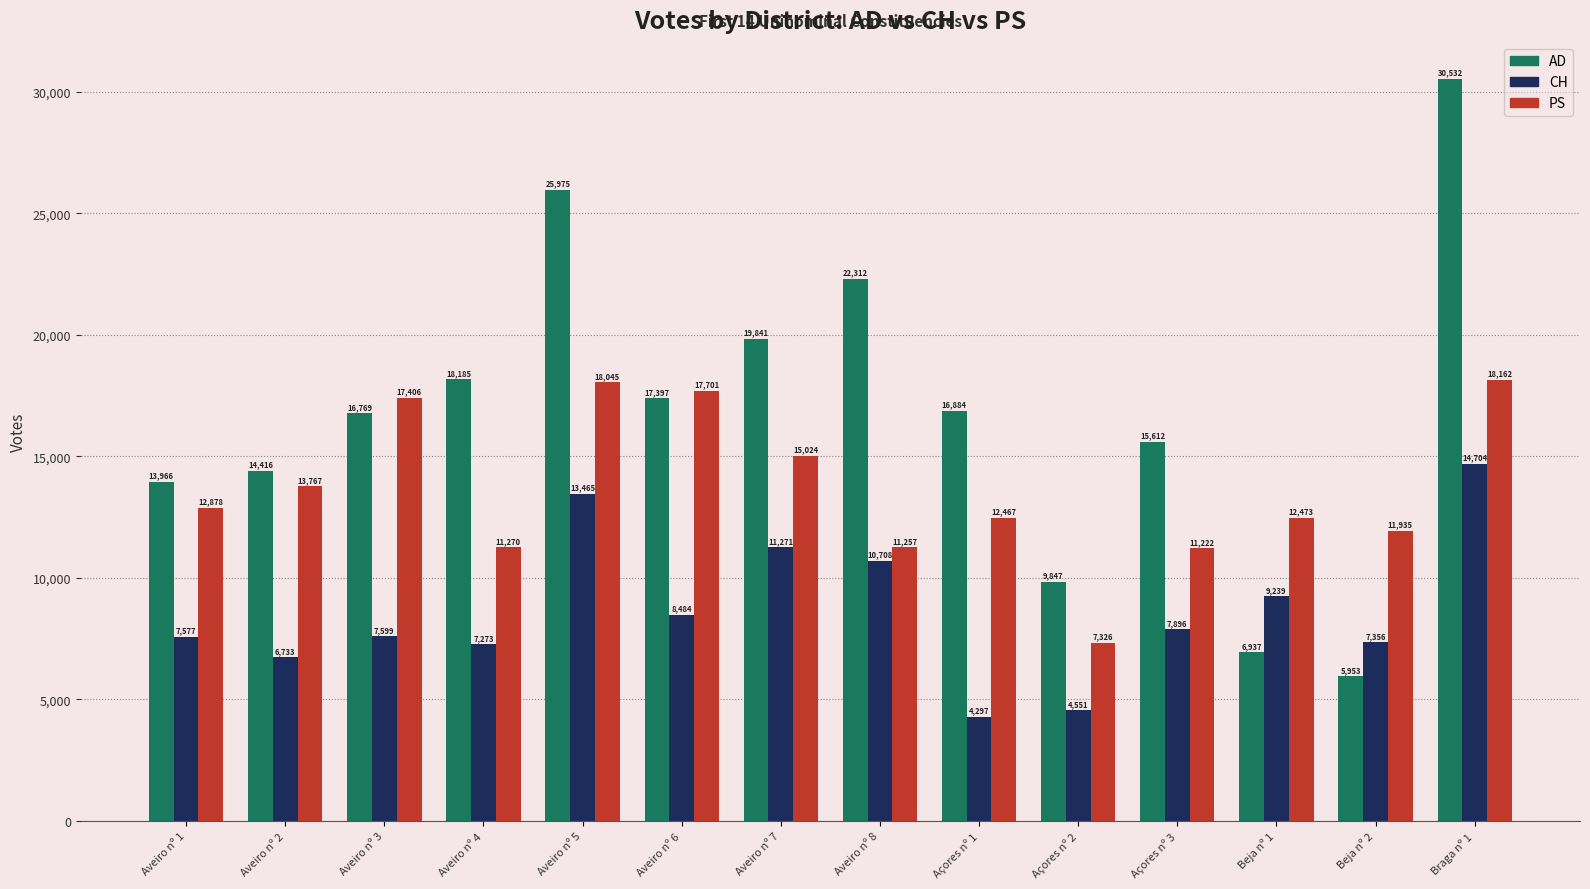

At which category is the sum across all series the highest?

Braga nº 1